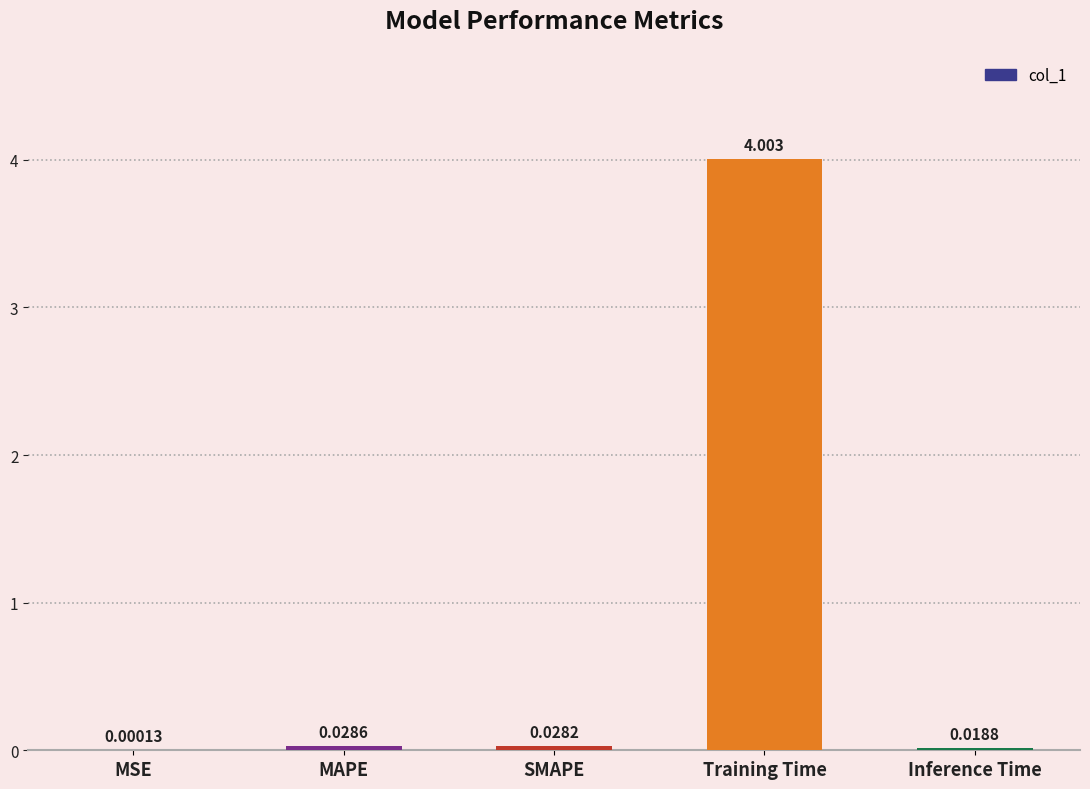

At which category does the chart reach its peak across all series?

Training Time